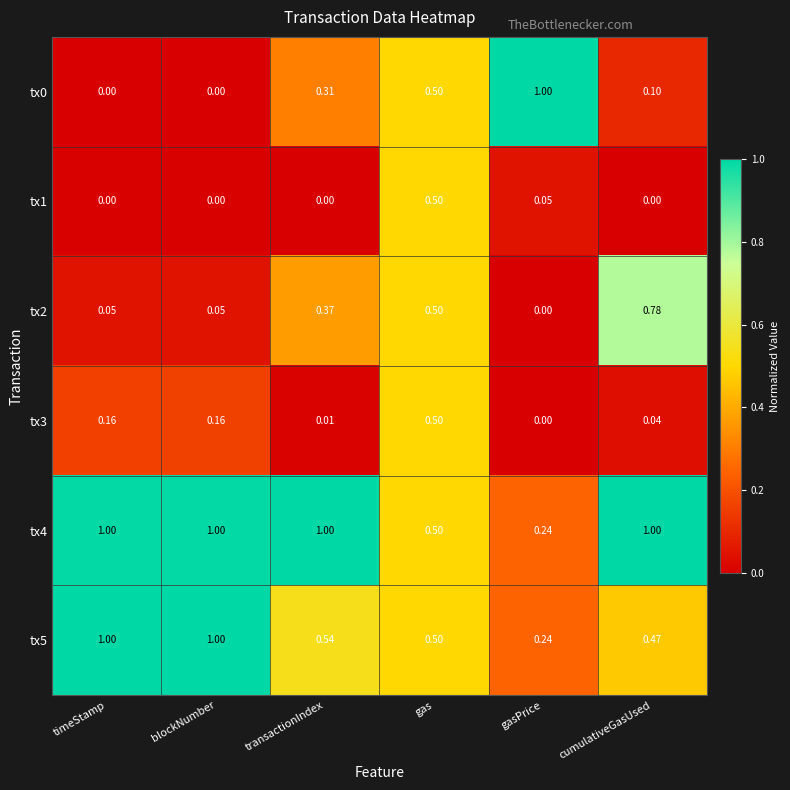

At how many categories does at least one series exceed 0?

6